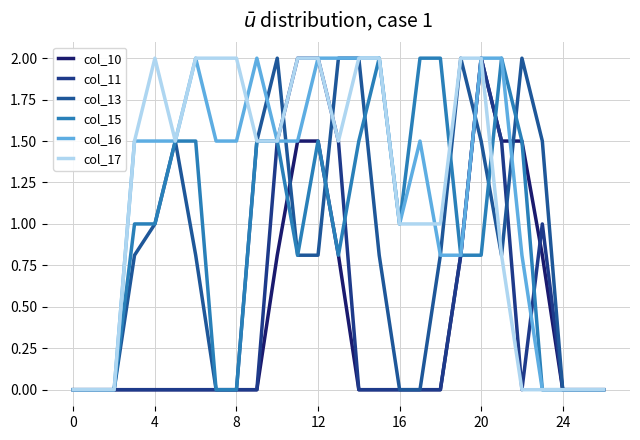

Where do col_11 and col_13 first cross each other?

10 and 11